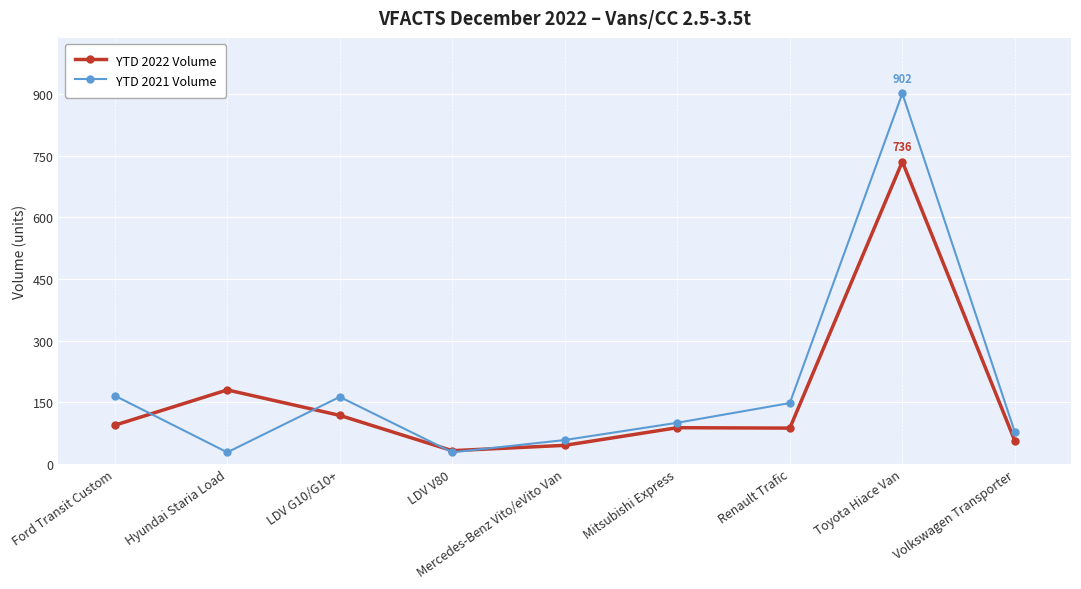

What is the greatest value displayed?

902